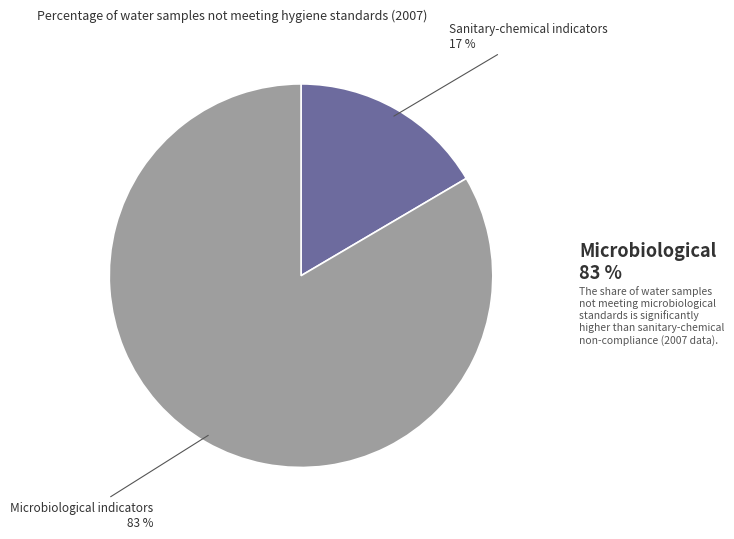

Which has a higher value, Sanitary-chemical indicators or Microbiological indicators?

Microbiological indicators